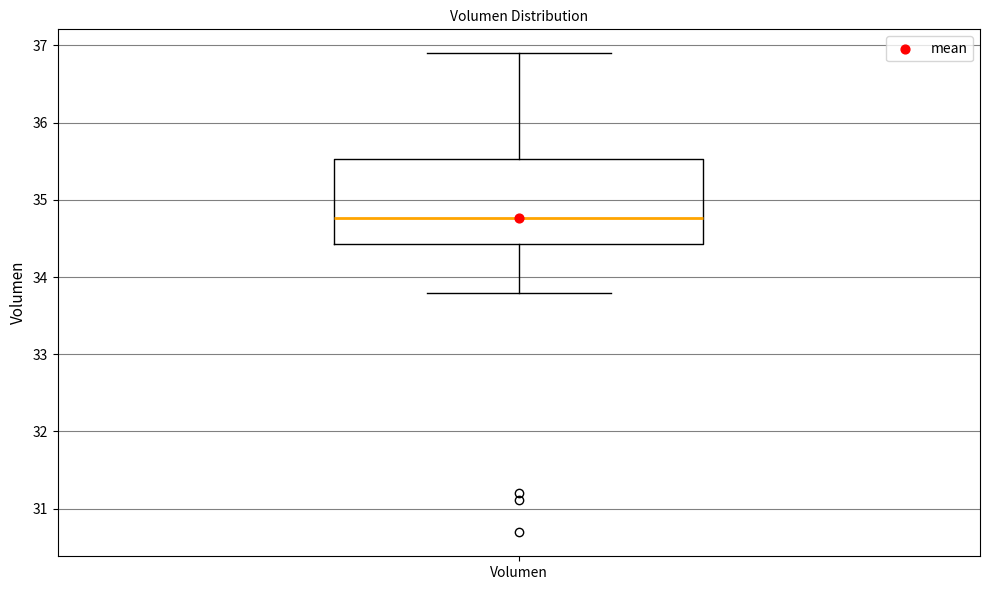

Read this box plot against the y-axis: the position of the median line, the range covered by the box, and the ends of both whiskers. The values are not printed on the chart, so give them approximately, as read against the axis.

median 34.8, box 34.4 to 35.5, whiskers 33.8 to 36.9